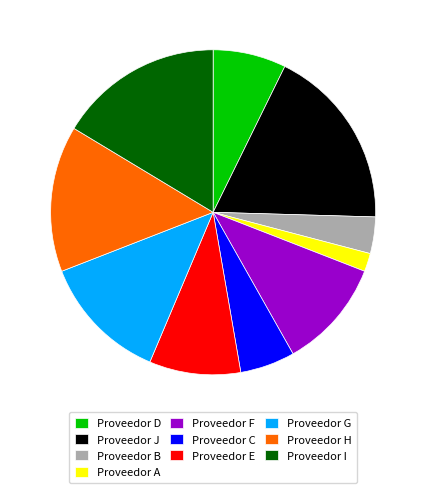

Is there any slice that represents more than half of the pie?

No